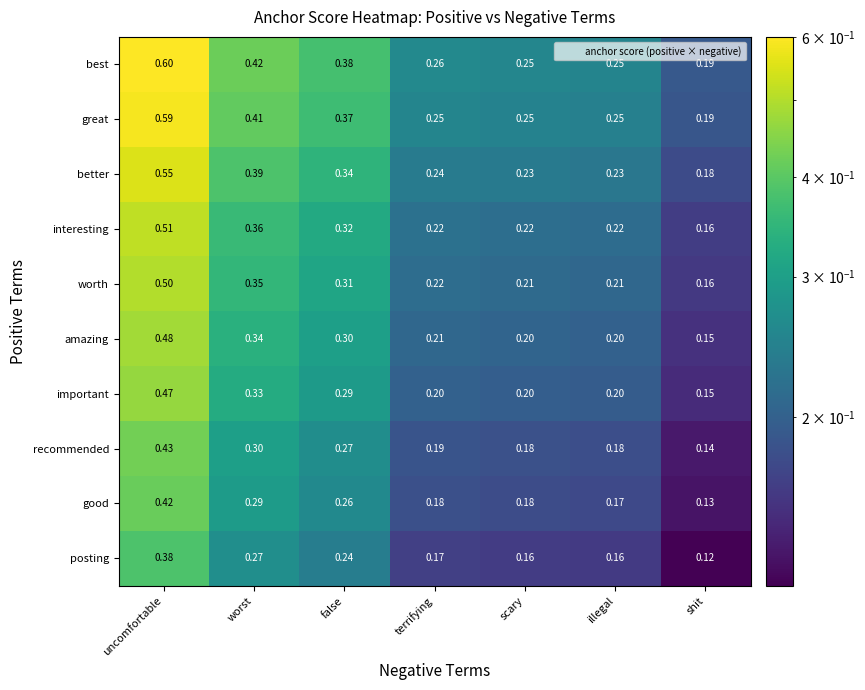

What is the spread (max minus min) of values at uncomfortable?

0.2